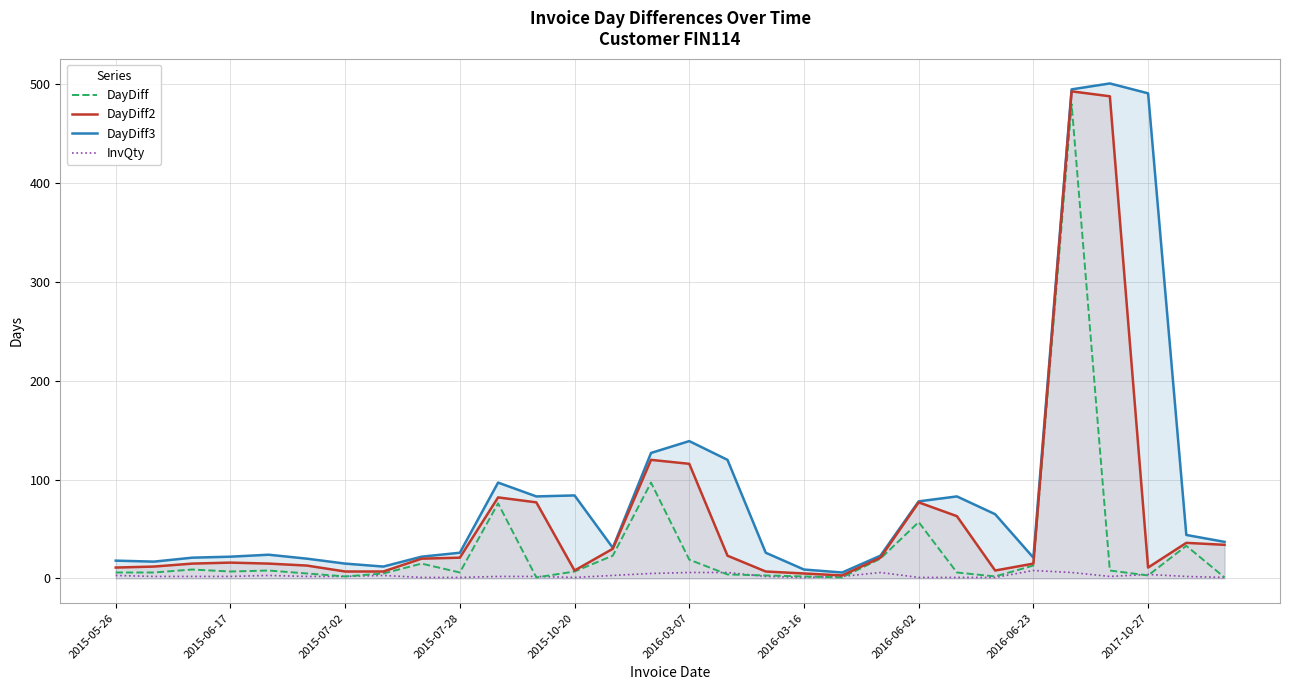

What is the greatest value displayed?

501